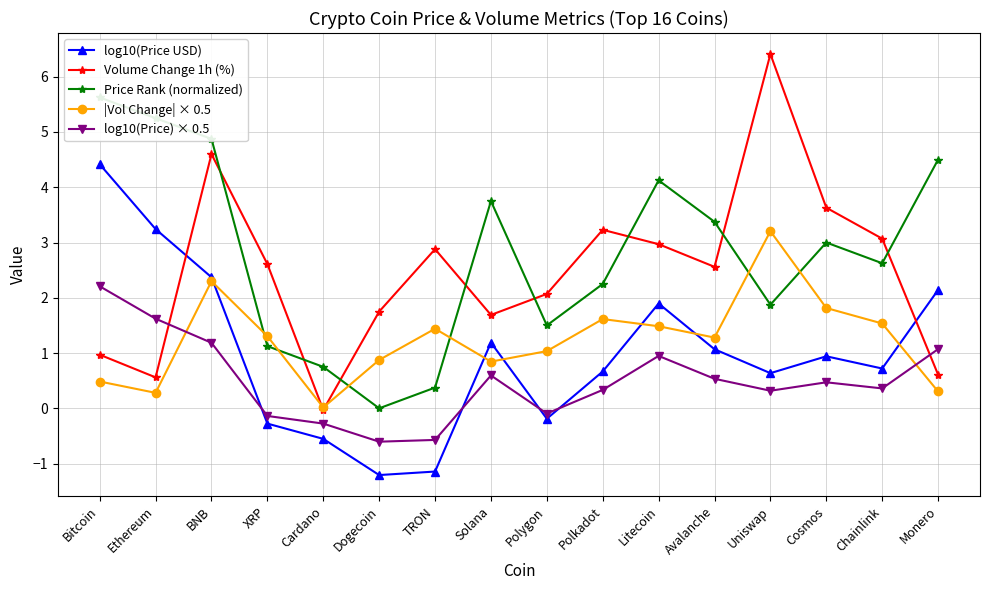

What is the difference between the log10(Price USD) values at Polygon and Chainlink?

0.9